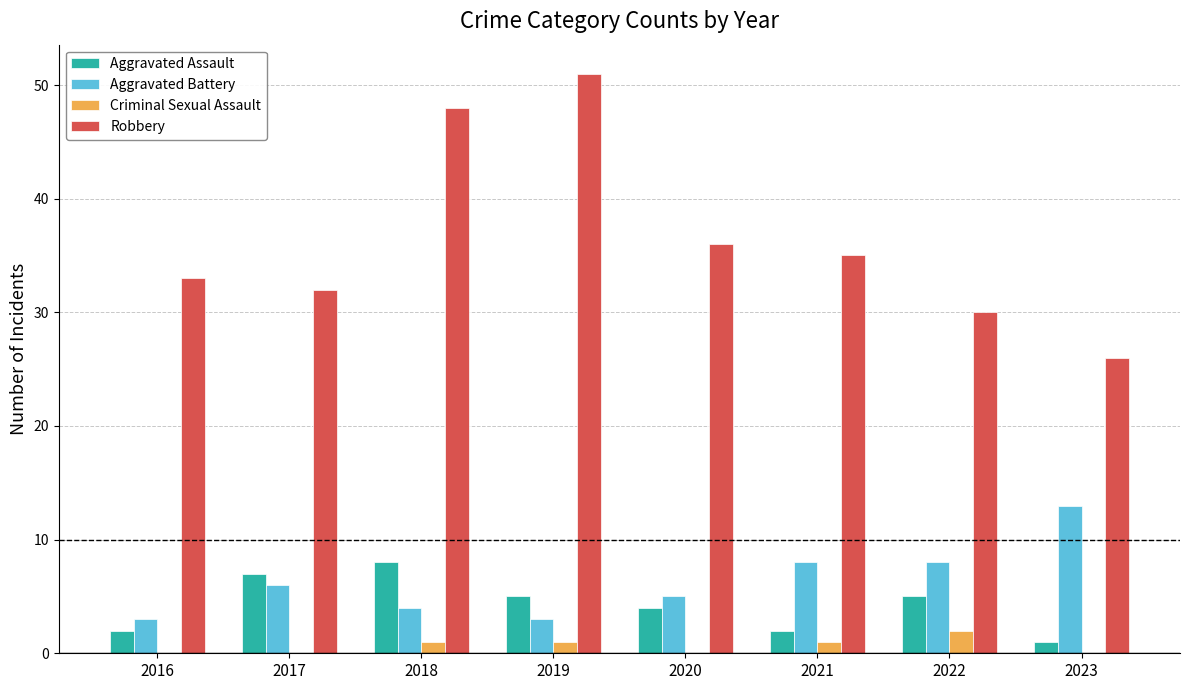

Which series has the largest total across all categories?

Robbery